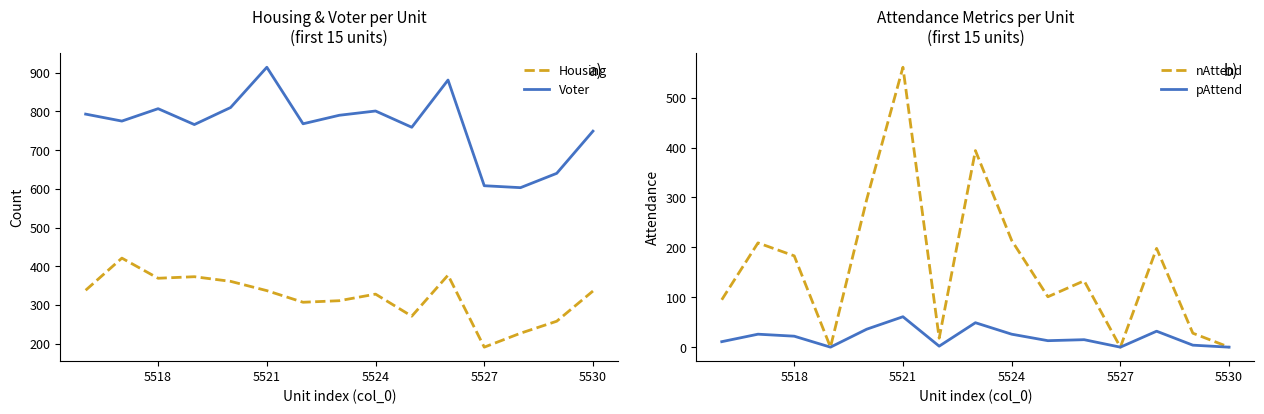

What is the lowest value of the Housing series?

191